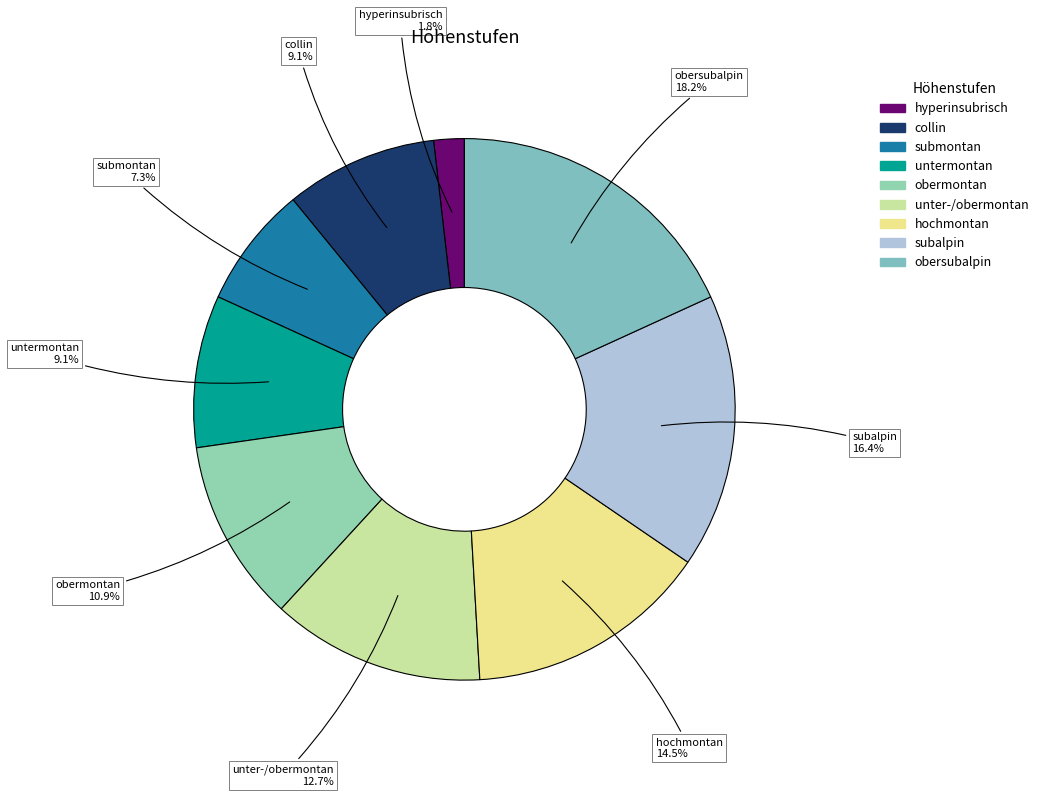

Which category has the smallest portion of the pie?

hyperinsubrisch